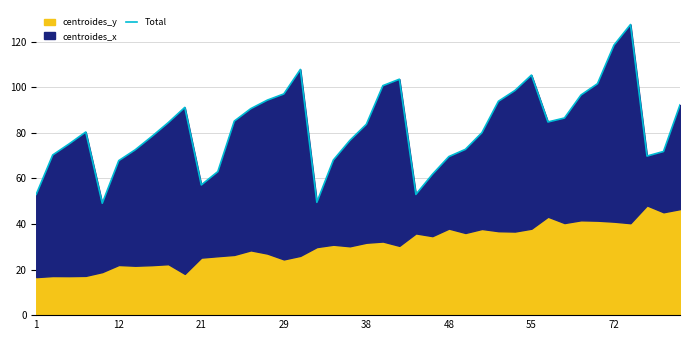

How many lines are shown in the chart?

1